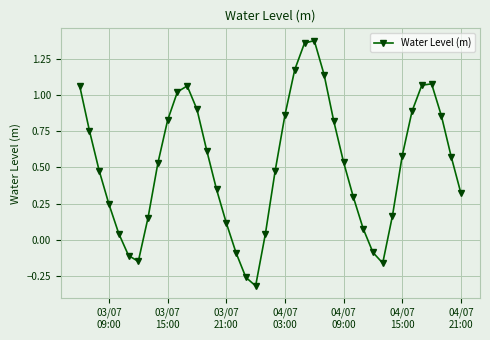

What is the sum of all values?

20.7